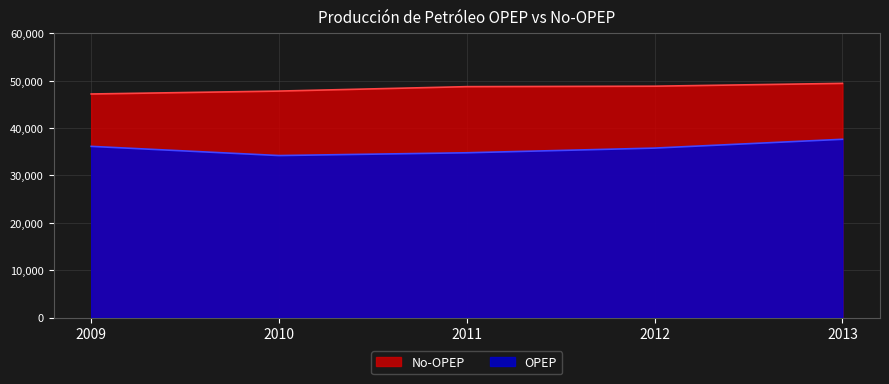

What is the average value of the OPEP series?

35714